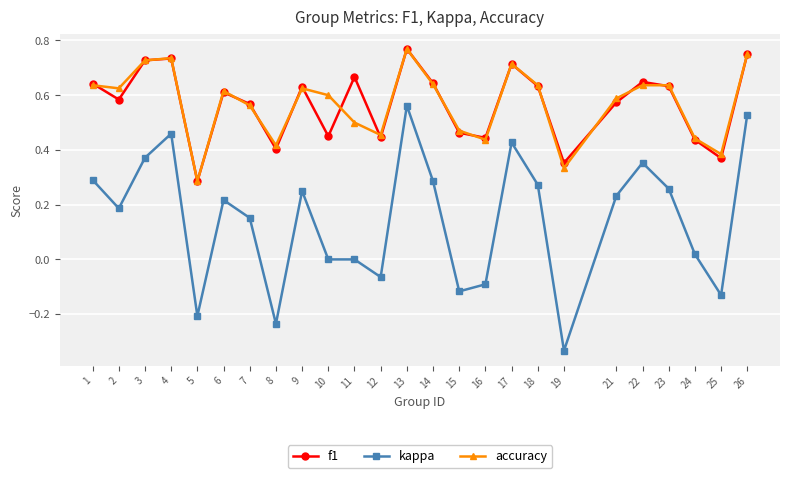

How many lines are shown in the chart?

3